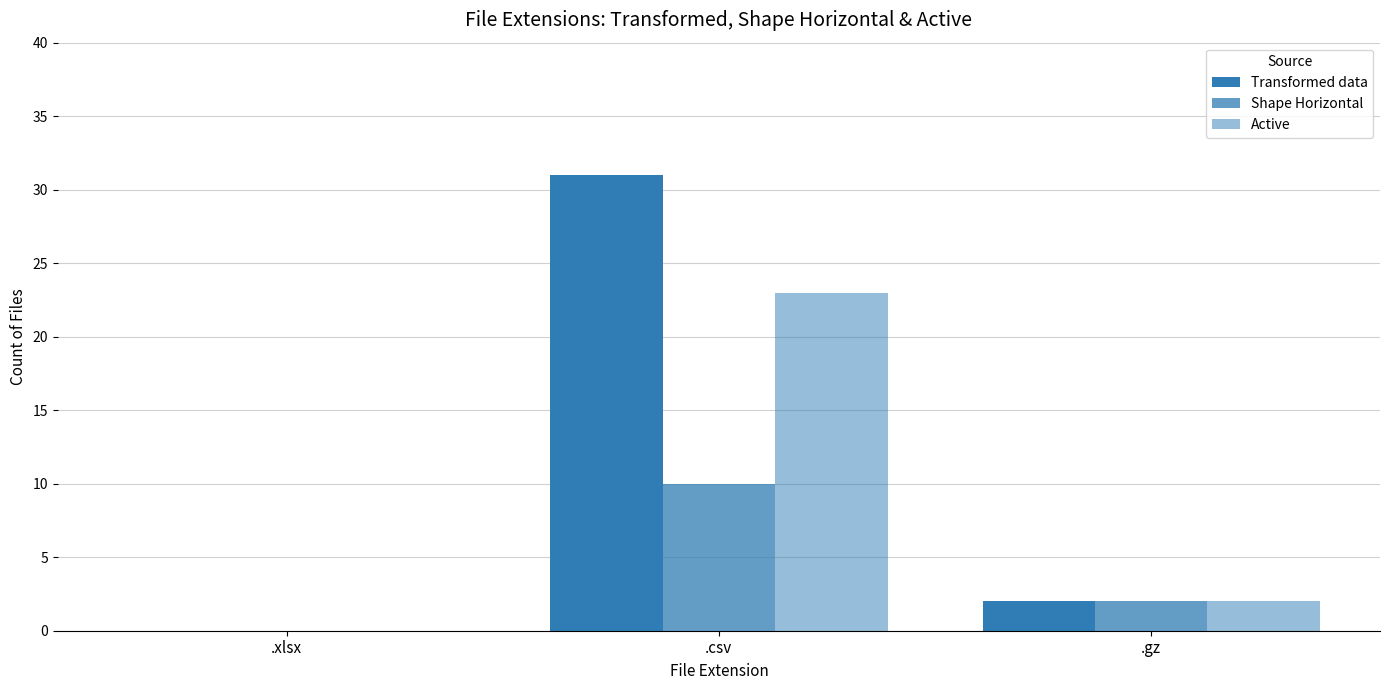

Count the number of categories in the chart.

3